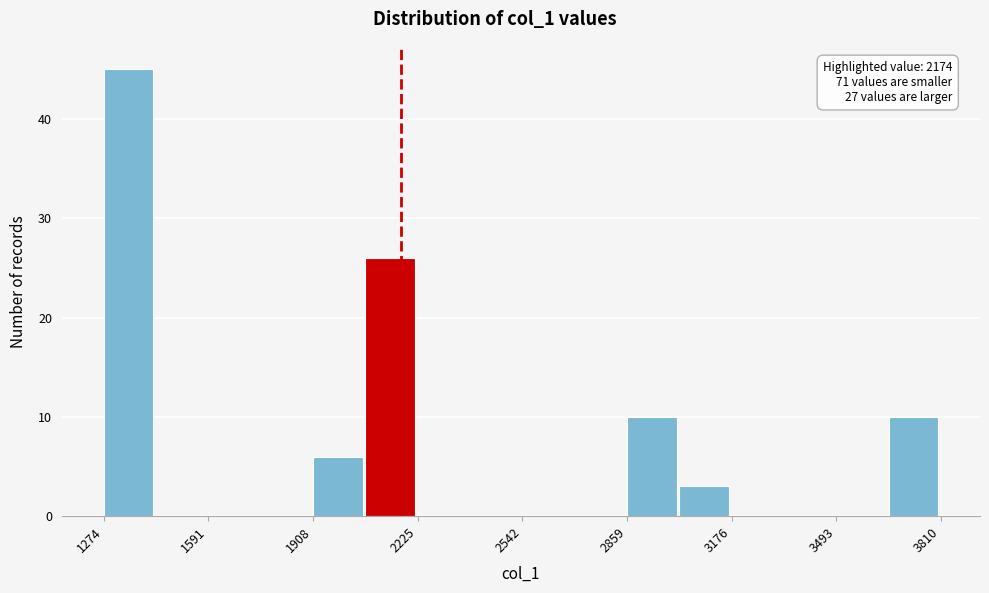

Read against the x-axis, roughly where is the centre of the tallest bar?

1350